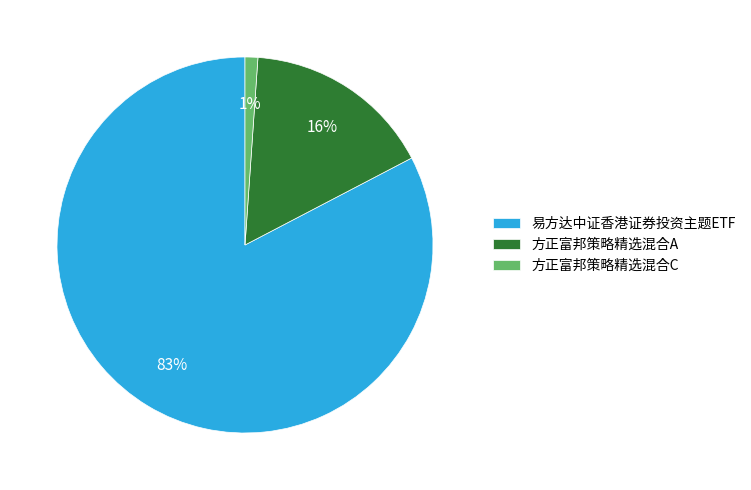

To the nearest percent, what is the difference between the 方正富邦策略精选混合C and 方正富邦策略精选混合A slice percentages?

15%